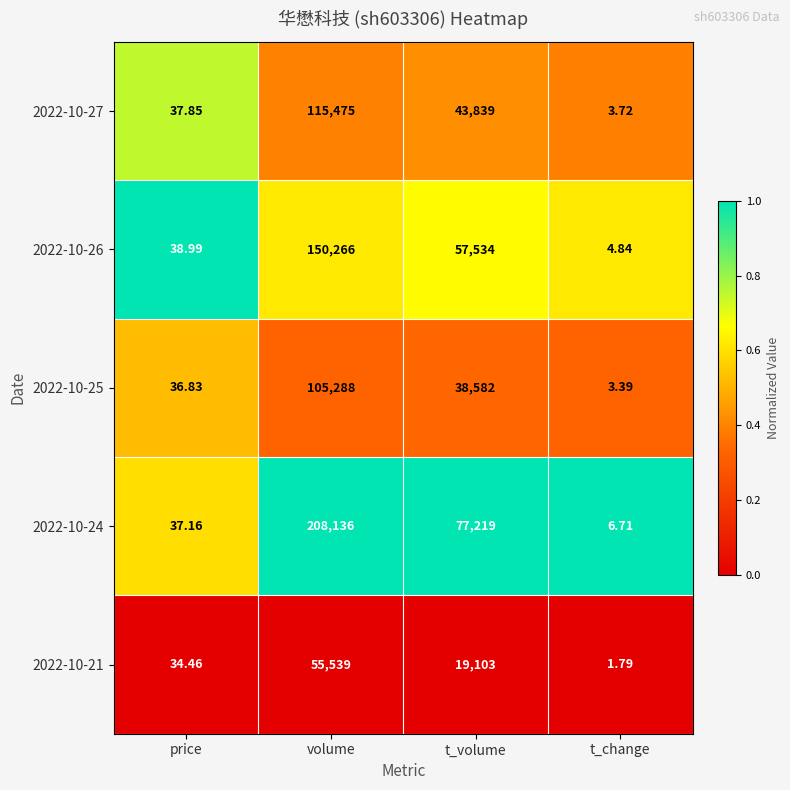

At which category is the sum across all series the highest?

volume